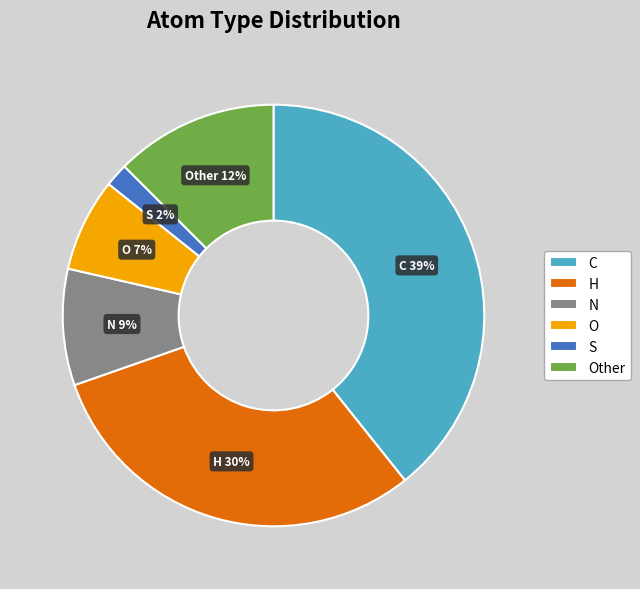

The H slice represents 22% of the pie. True or false?

False